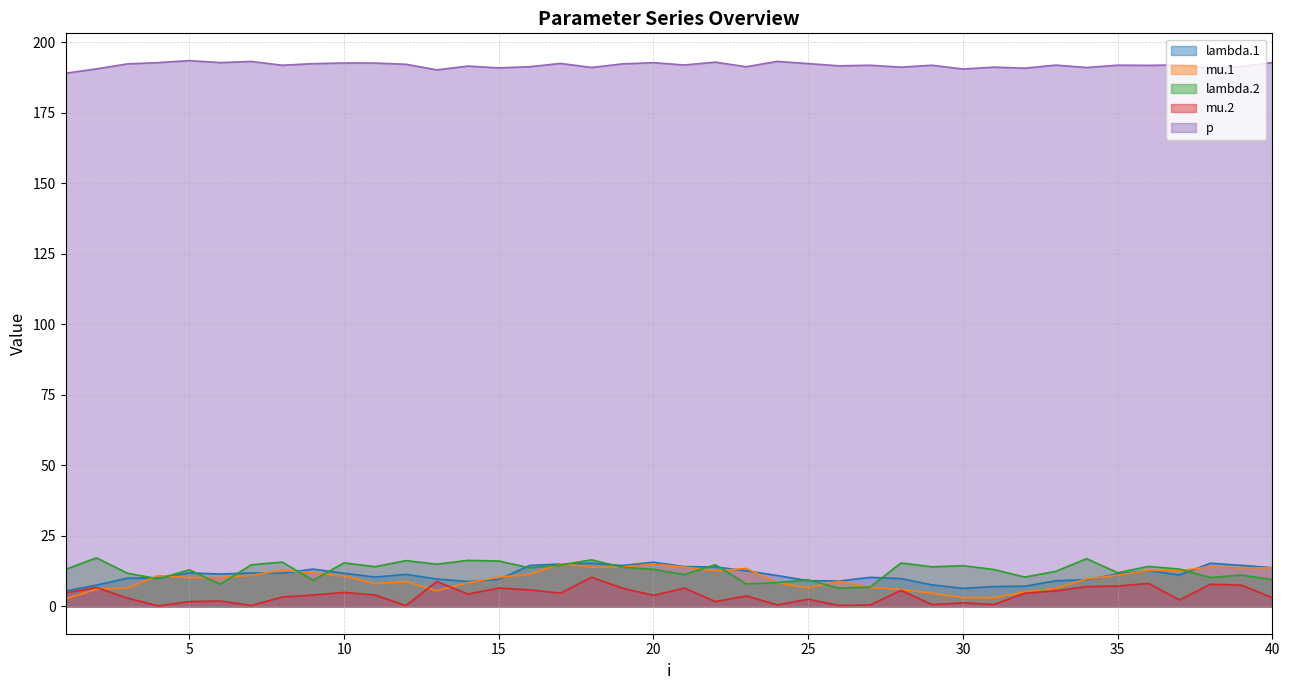

What is the difference between the maximum and minimum values in the lambda.1 series?

10.2